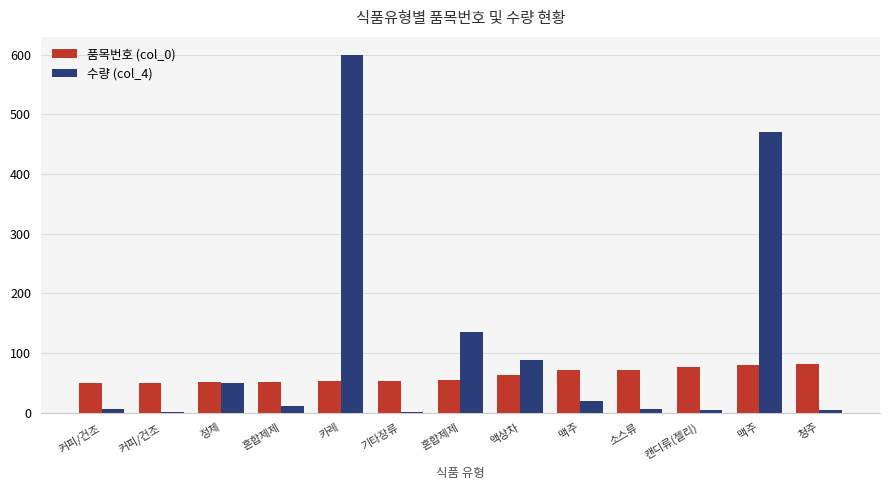

What is the sum of all 품목번호 (col_0) values?

809